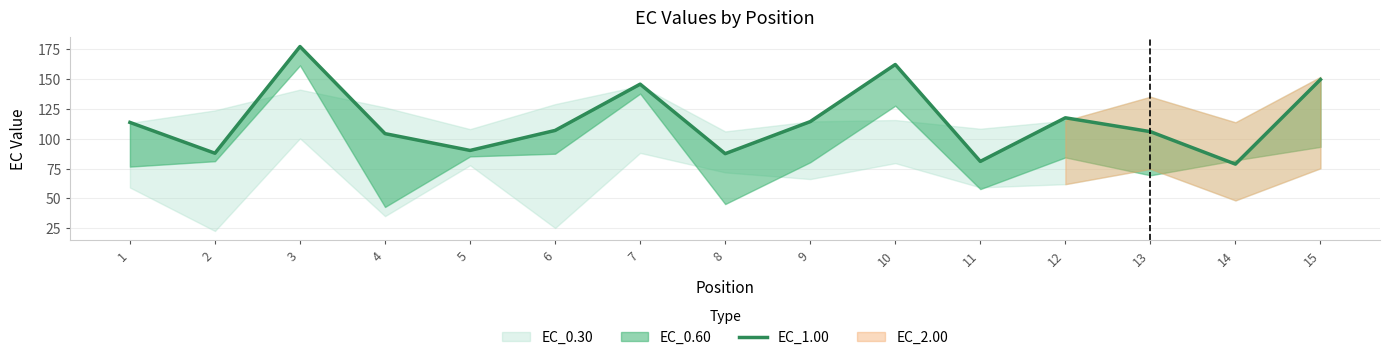

Reading left to right, list all the values displayed in this chart.

113.6	87.8	177.0	104.2	90.1	106.8	145.6	87.4	114.2	162.0	80.9	117.4	105.8	78.7	149.4